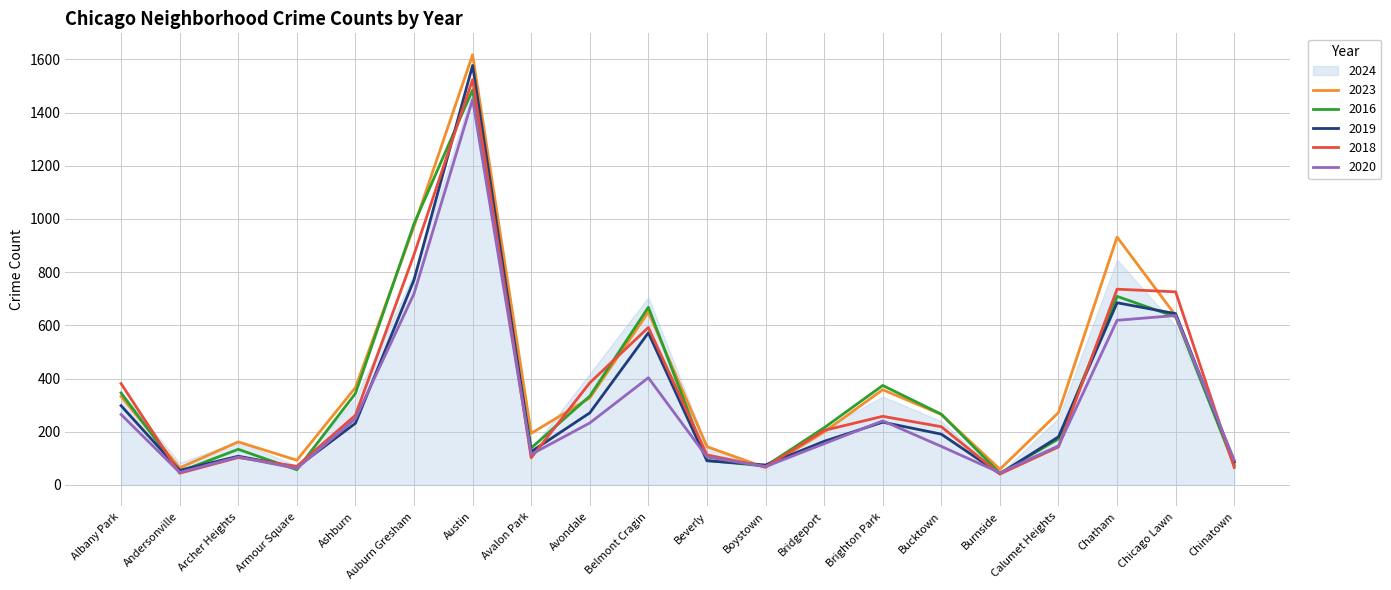

What is the highest value of the 2020 series?

1449